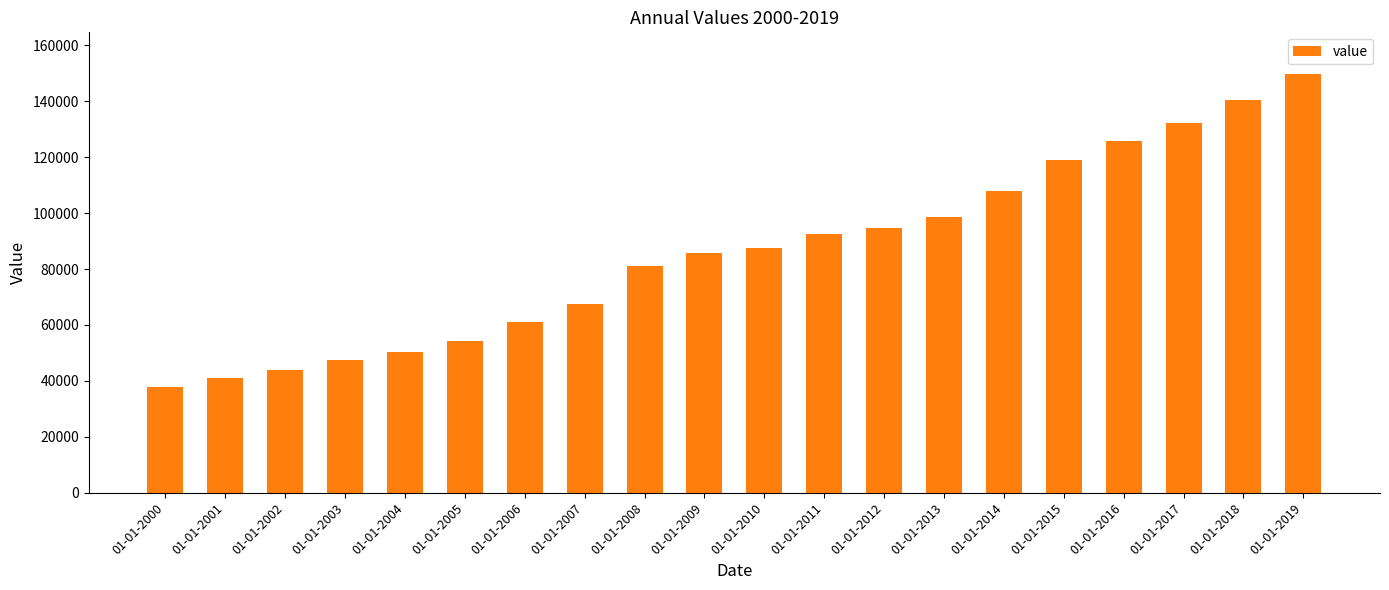

How many bars are there in total?

20